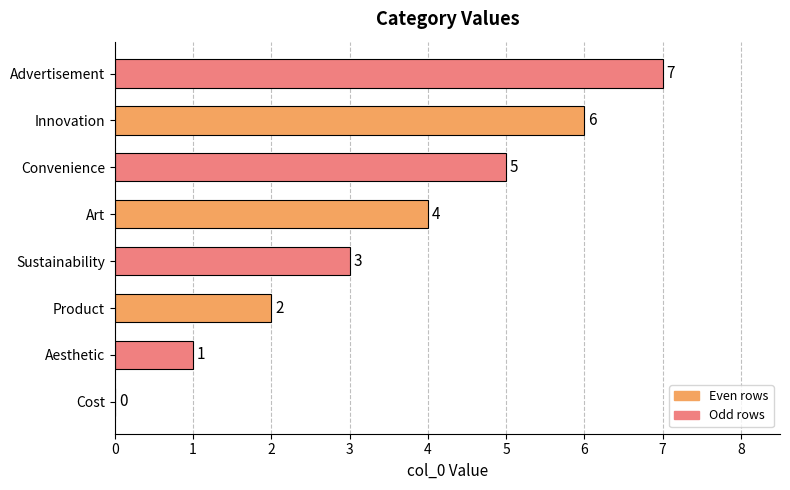

How many values are between 2 and 6?

5